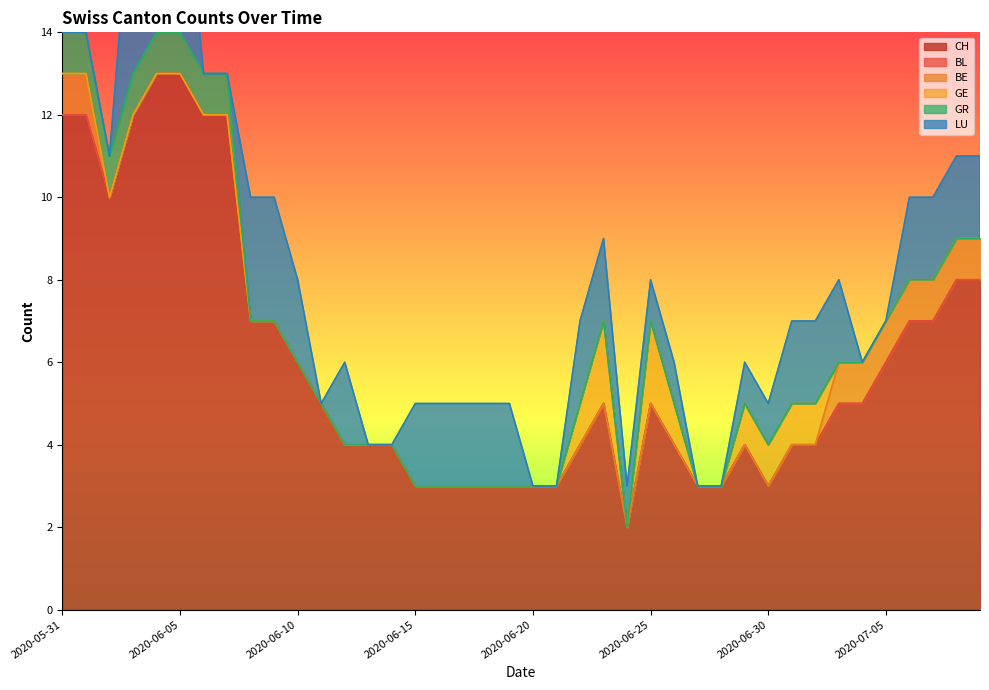

How many distinct data groups are displayed?

6